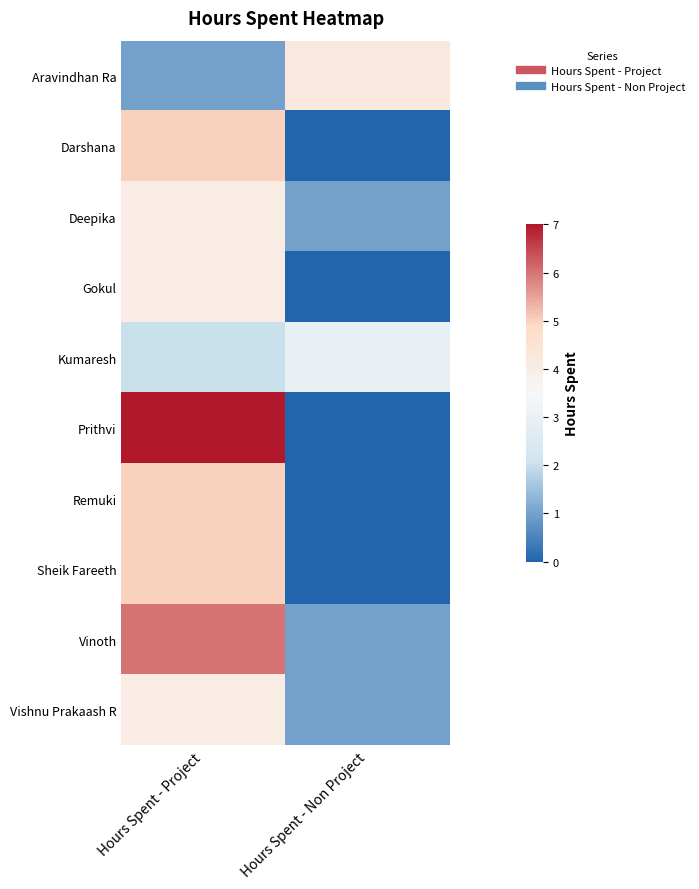

What is the difference between the highest and lowest values at Hours Spent - Project?

6.0